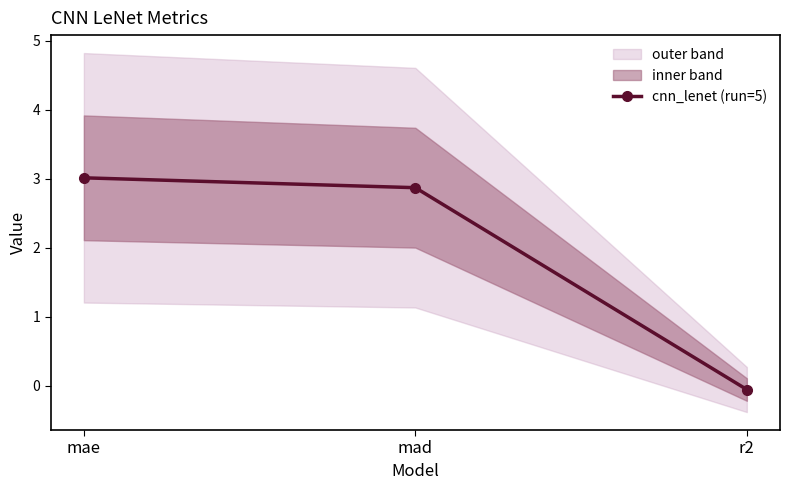

What is the maximum value shown in the chart?

3.0